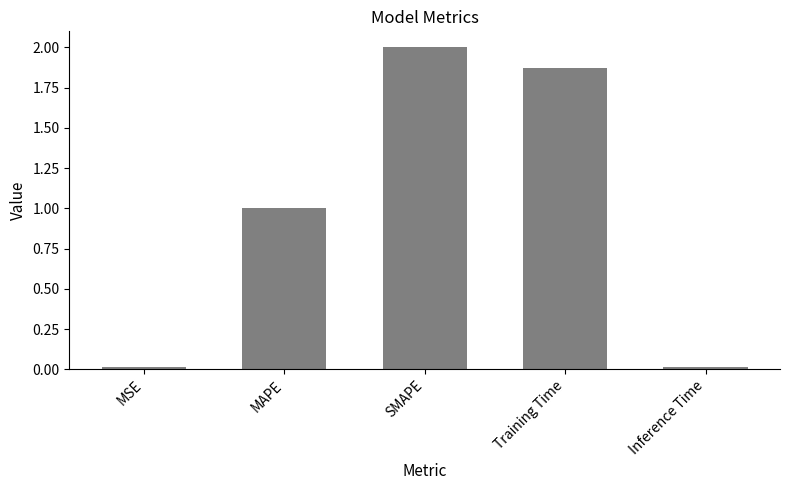

At which label does the data first exceed 1?

MAPE